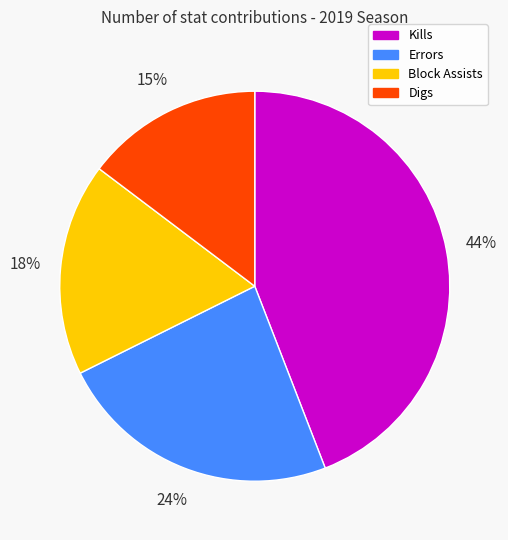

To the nearest percent, what is the difference between the largest and smallest slice percentages?

29%